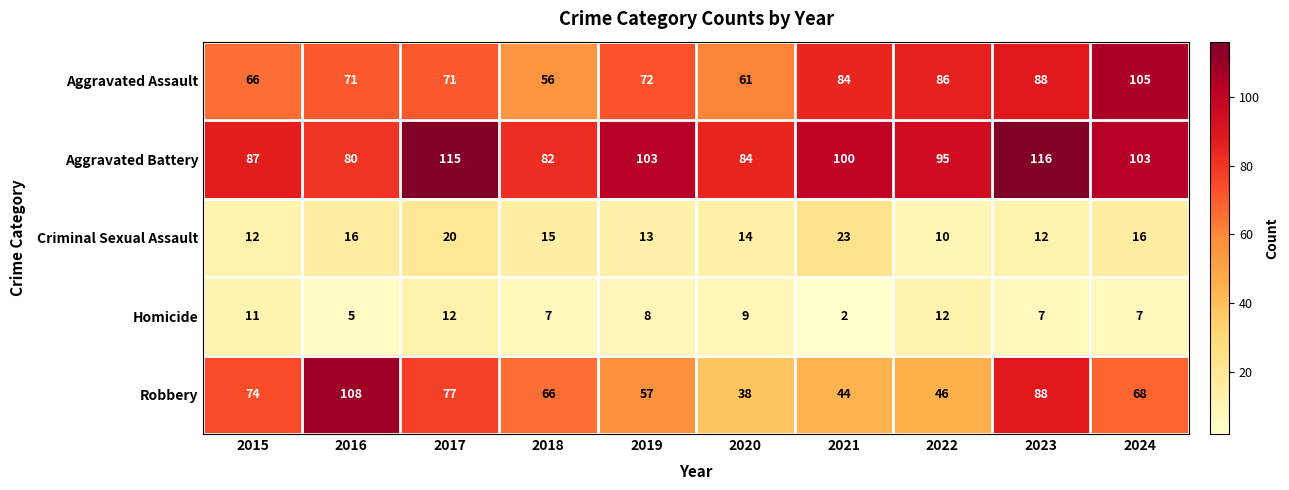

Is it true that Aggravated Assault equals 54 at 2024?

False